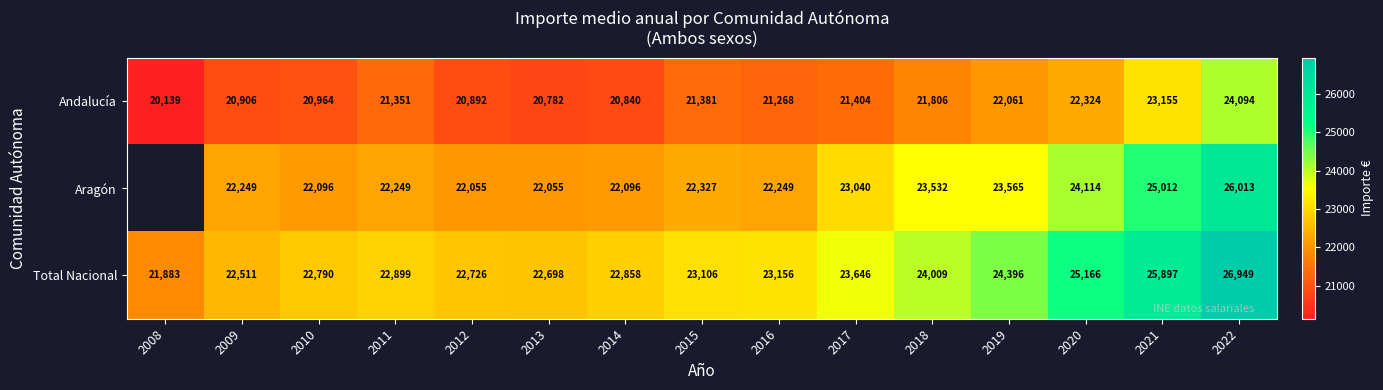

At 2012, list the series in order from smallest to largest.

Andalucía, Aragón, Total Nacional